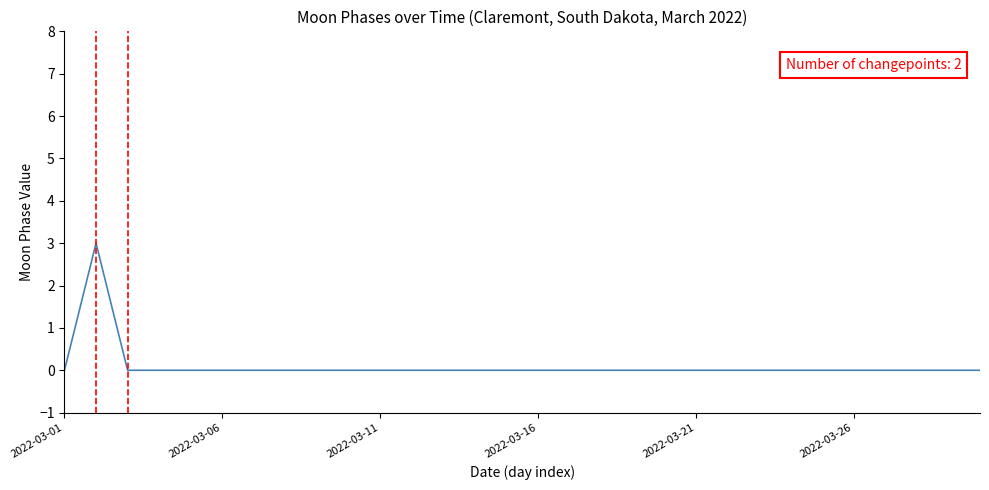

What is the maximum value shown in the chart?

3